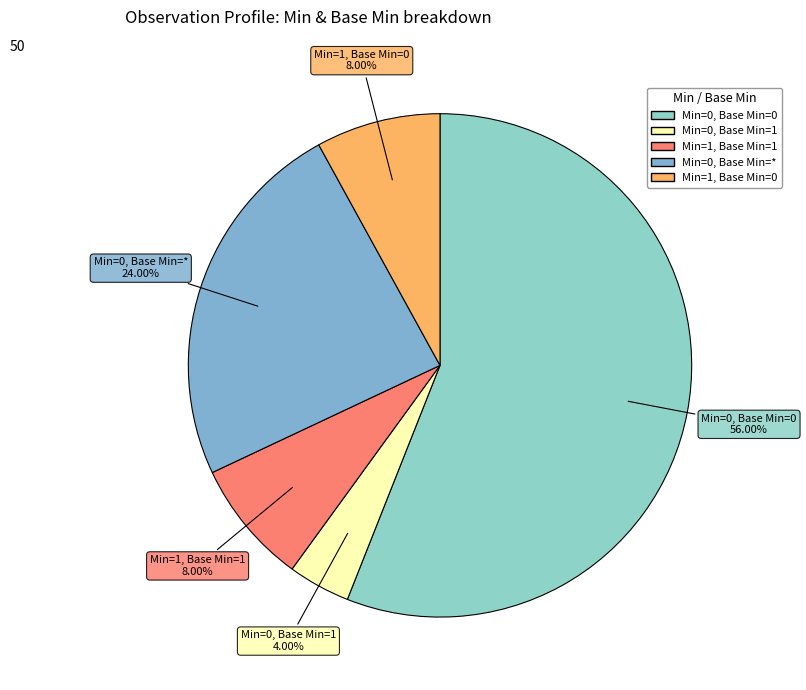

How many slices are in this pie chart?

5